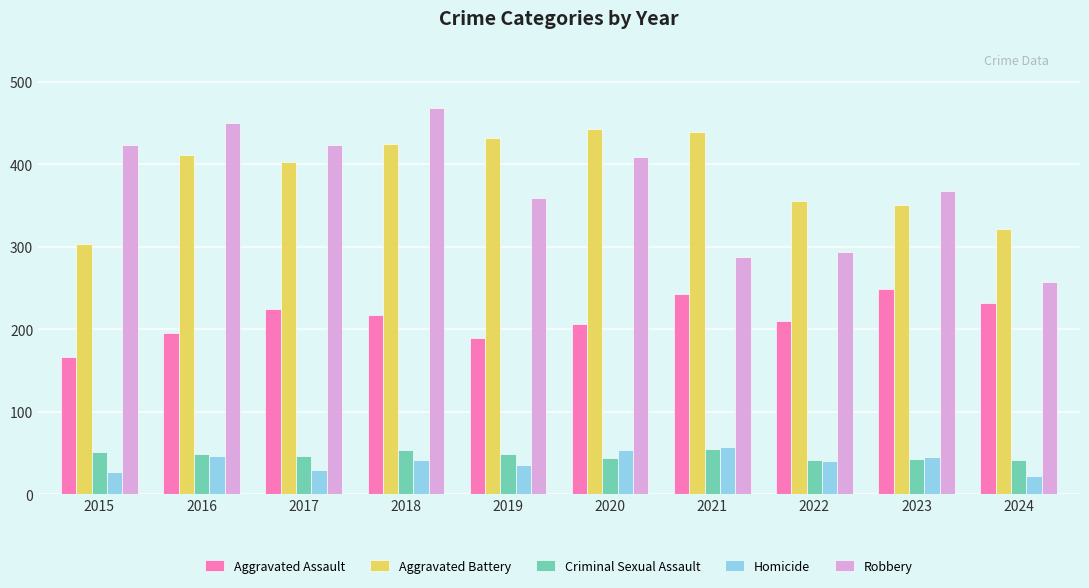

At which label does Homicide first exceed 41?

2016